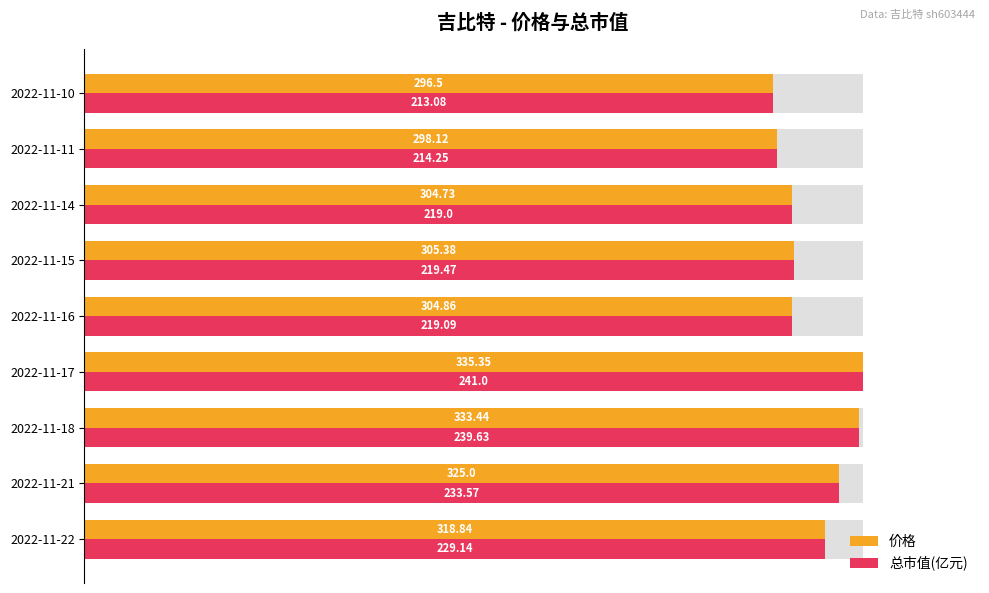

Which series changed the most between 2022-11-18 and 2022-11-10?

总市值(亿元)